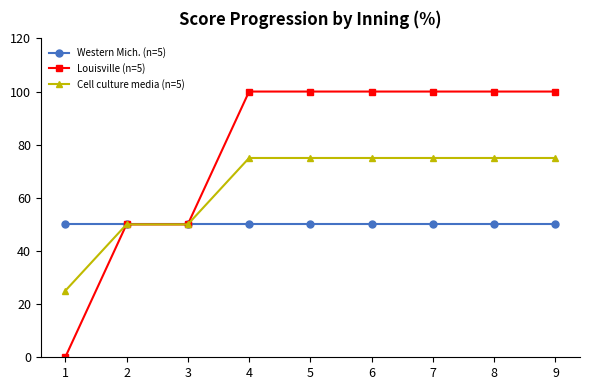

Rank the series by their average value, from lowest to highest.

Western Mich. (n=5), Cell culture media (n=5), Louisville (n=5)